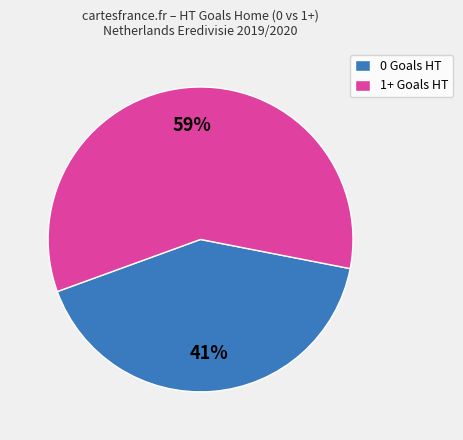

To the nearest percent, what portion does 1+ Goals HT represent?

59%